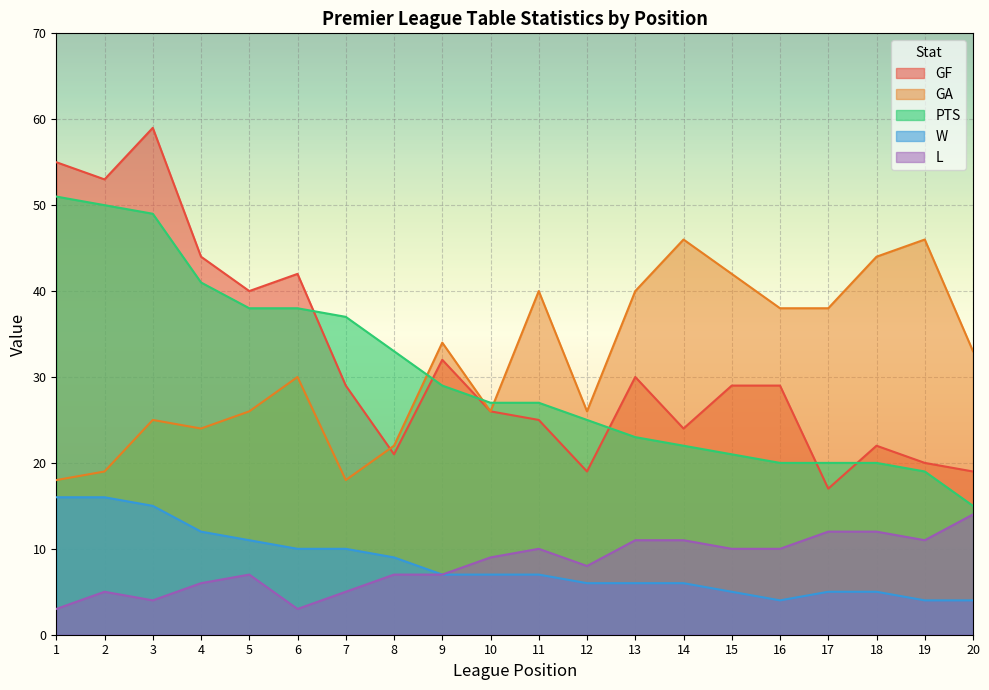

True or false: GA and W intersect in this chart.

False